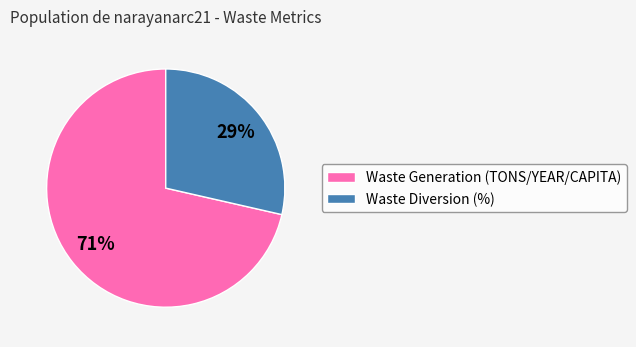

Is the sum of Waste Generation (TONS/YEAR/CAPITA) and Waste Diversion (%) greater than half?

Yes